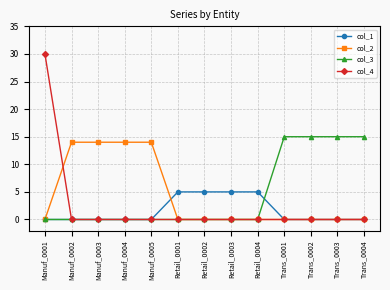

At which category does the chart reach its peak across all series?

Manuf_0001